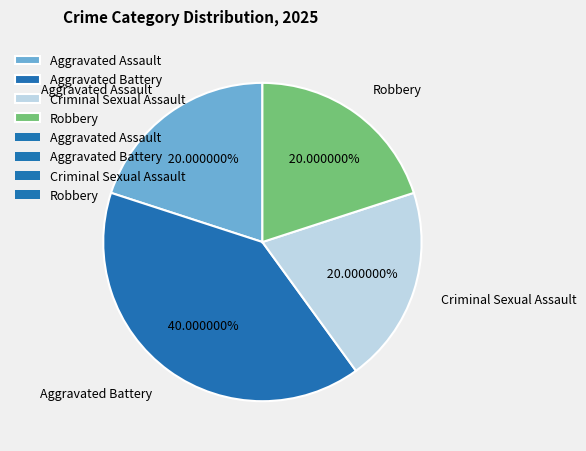

The Aggravated Assault slice represents 20% of the pie. True or false?

True